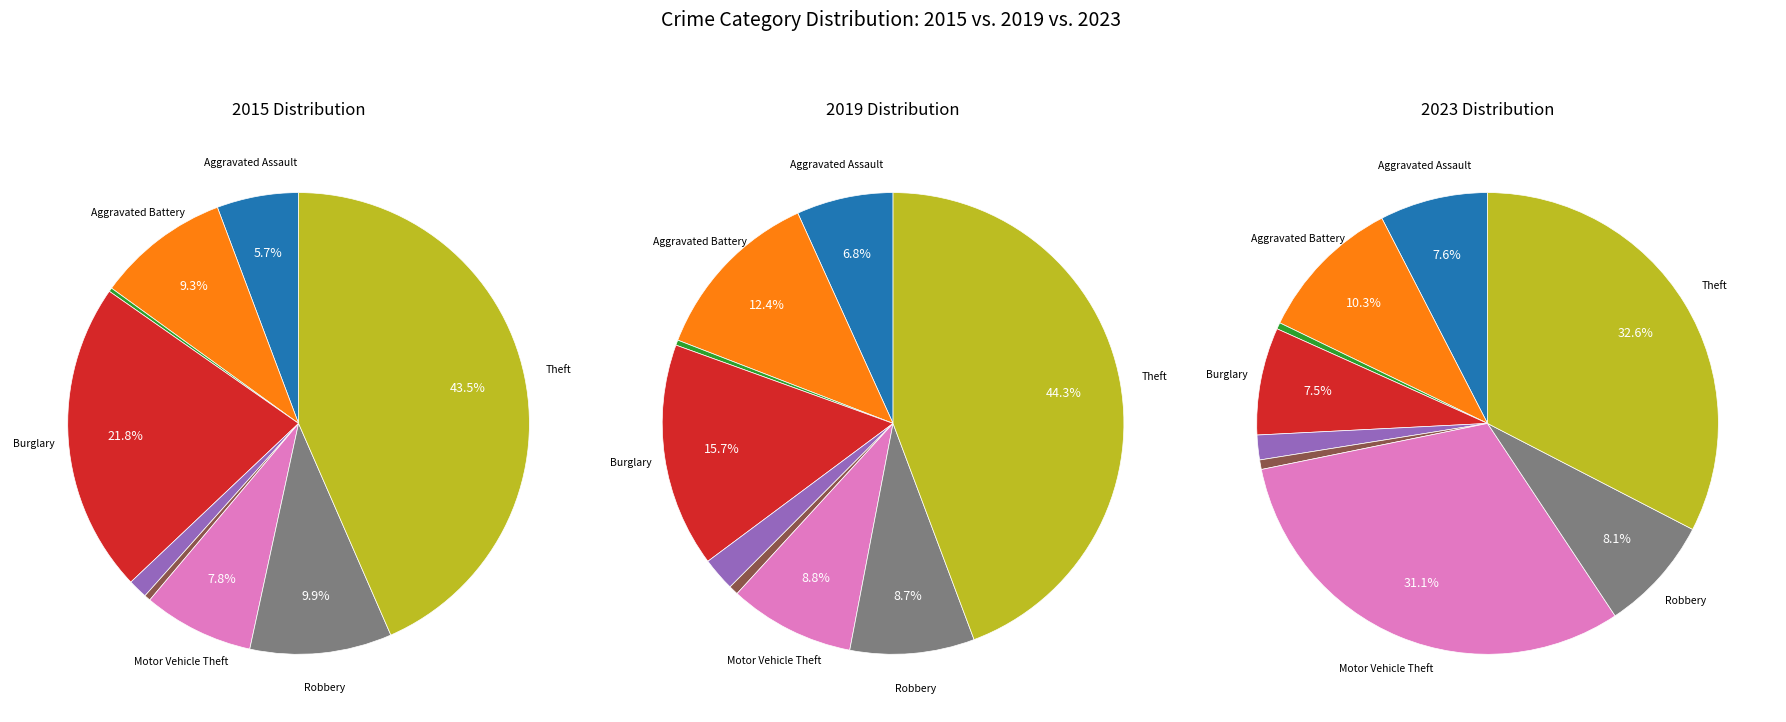

To the nearest percent, what is the difference between the largest and smallest slice percentages?

39%